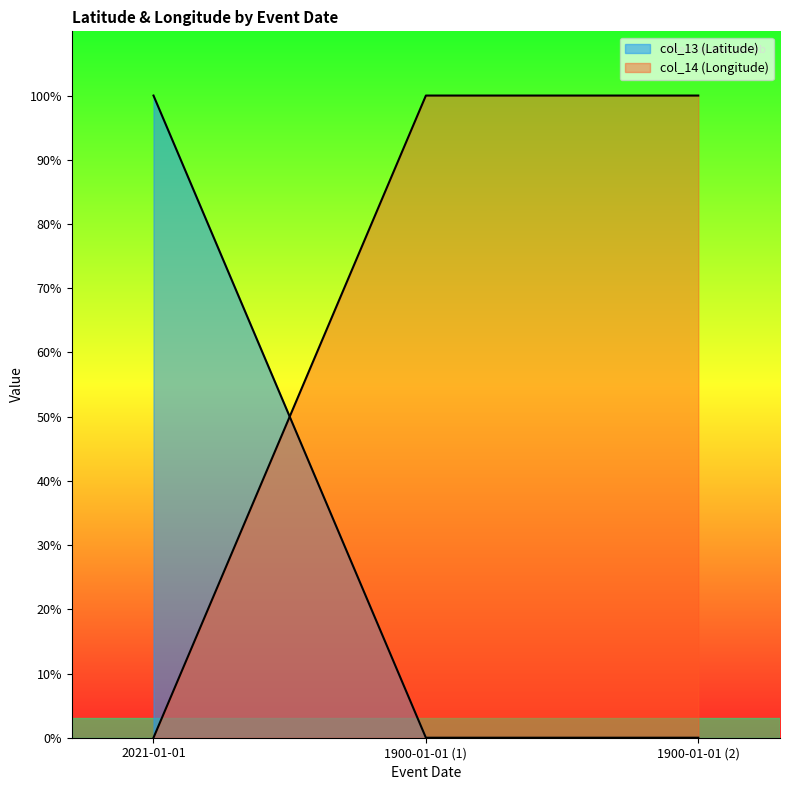

Does the chart display data point markers on the line(s)?

No